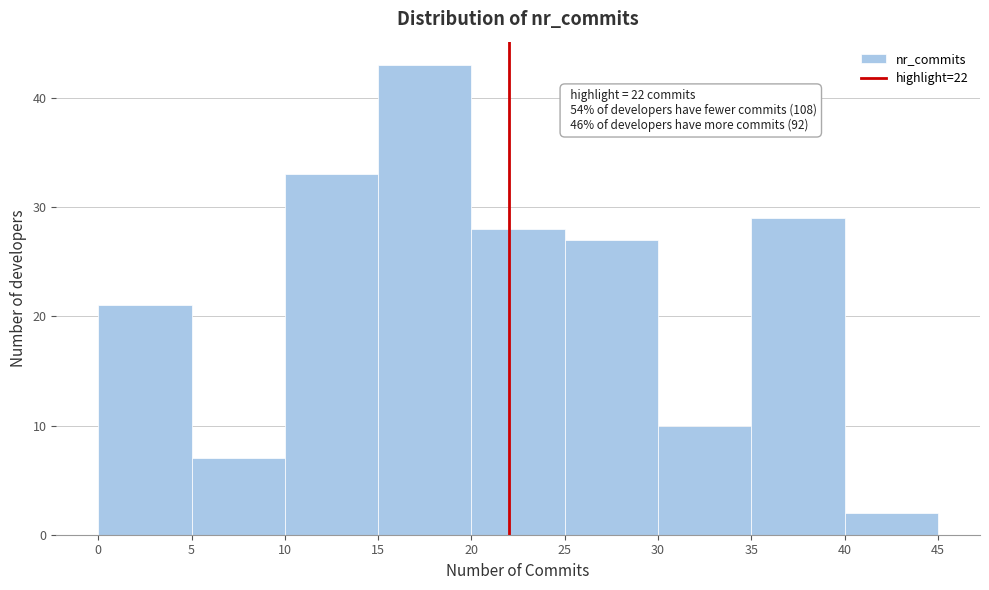

Over which range of the x-axis is the bar tallest?

15 to 20